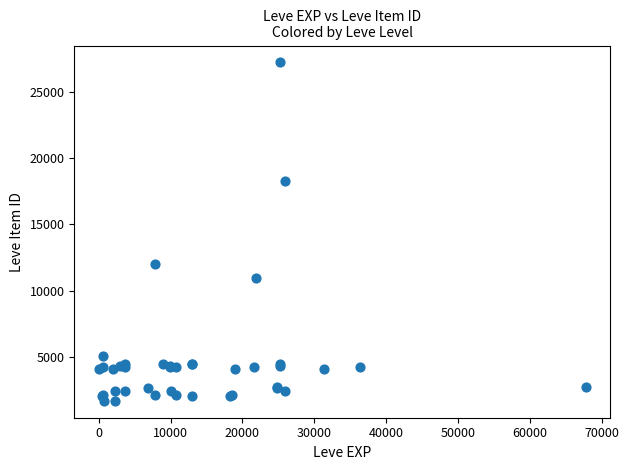

What Y value in the scatter plot is closest to 14448?

12018